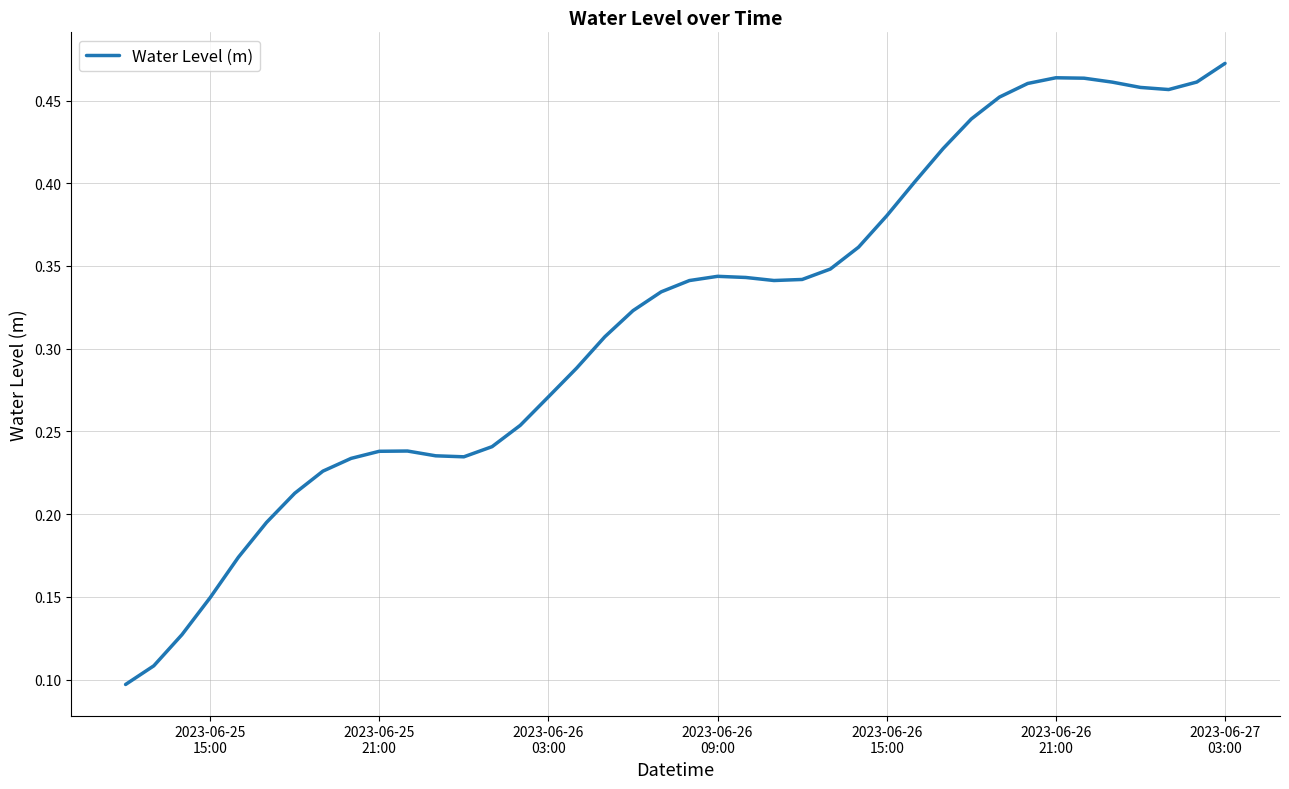

How many lines are shown in the chart?

1